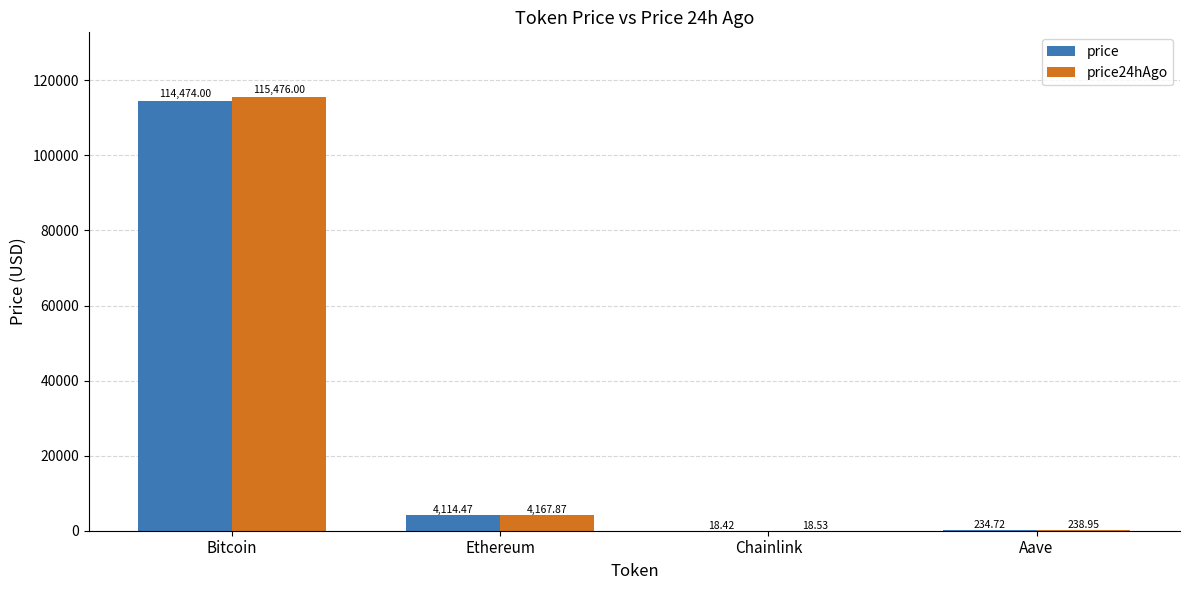

How many data points does each series have?

4